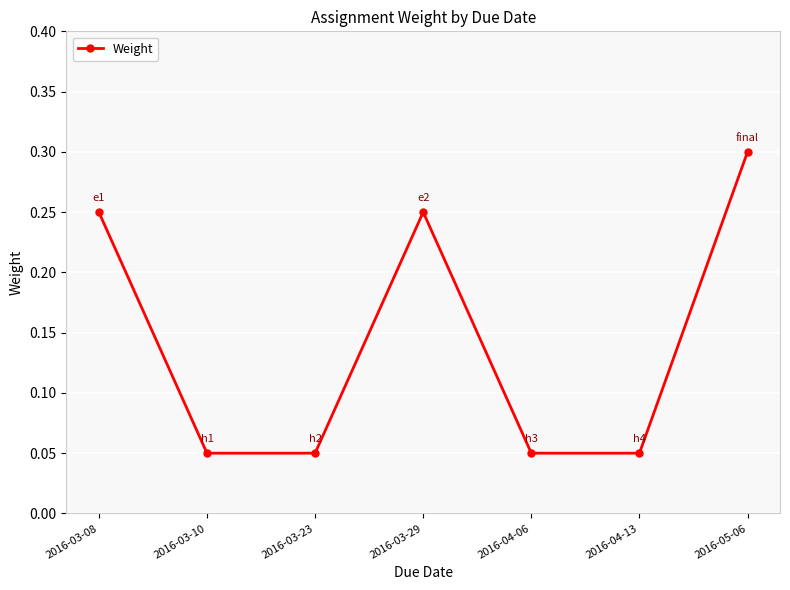

Which label corresponds to the largest value in the chart?

2016-05-06